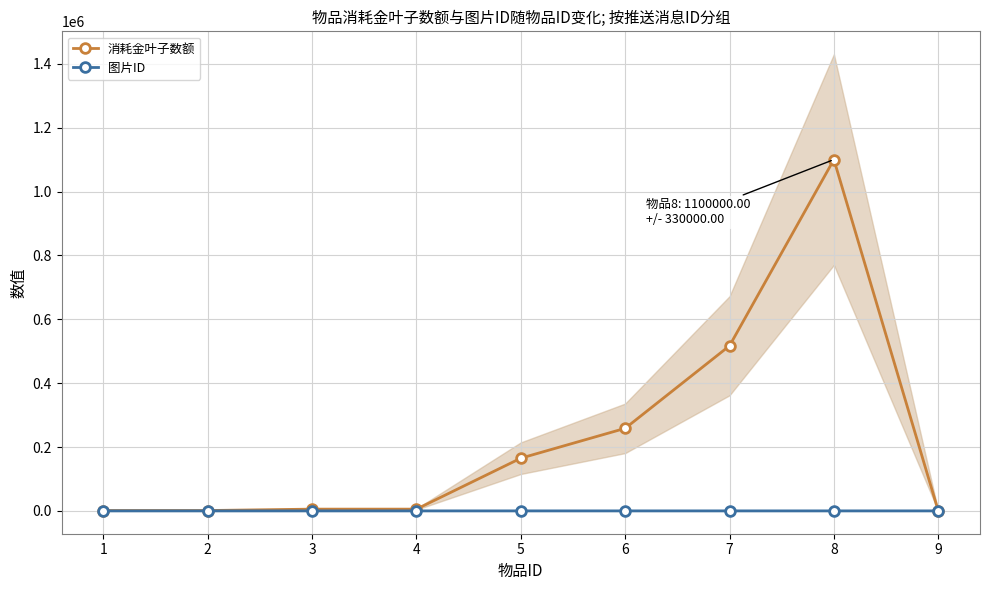

List the series in order of their overall mean, highest first.

消耗金叶子数额, 图片ID